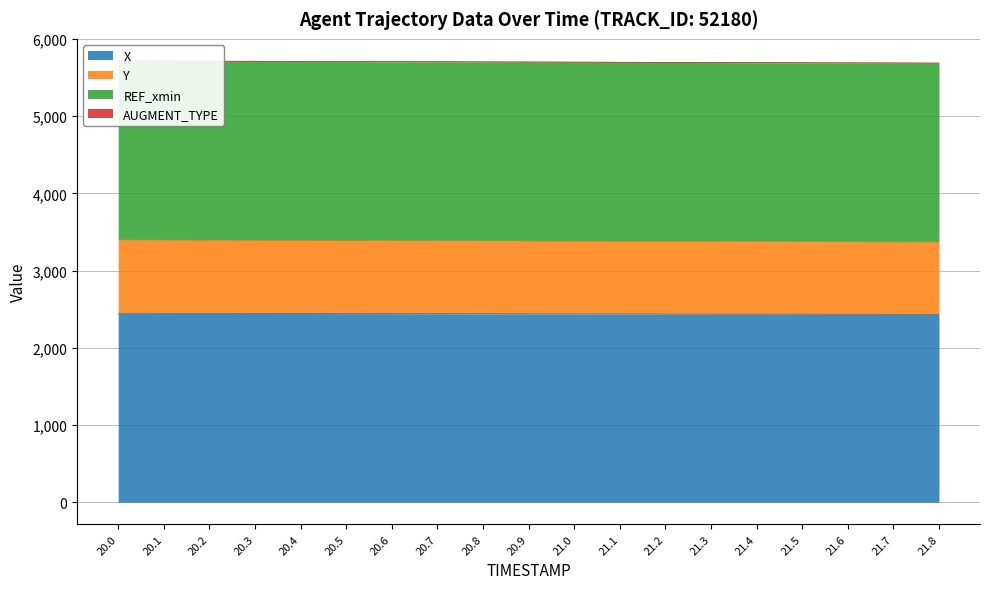

What is the difference between the maximum and second lowest values in the Y series?

26.7